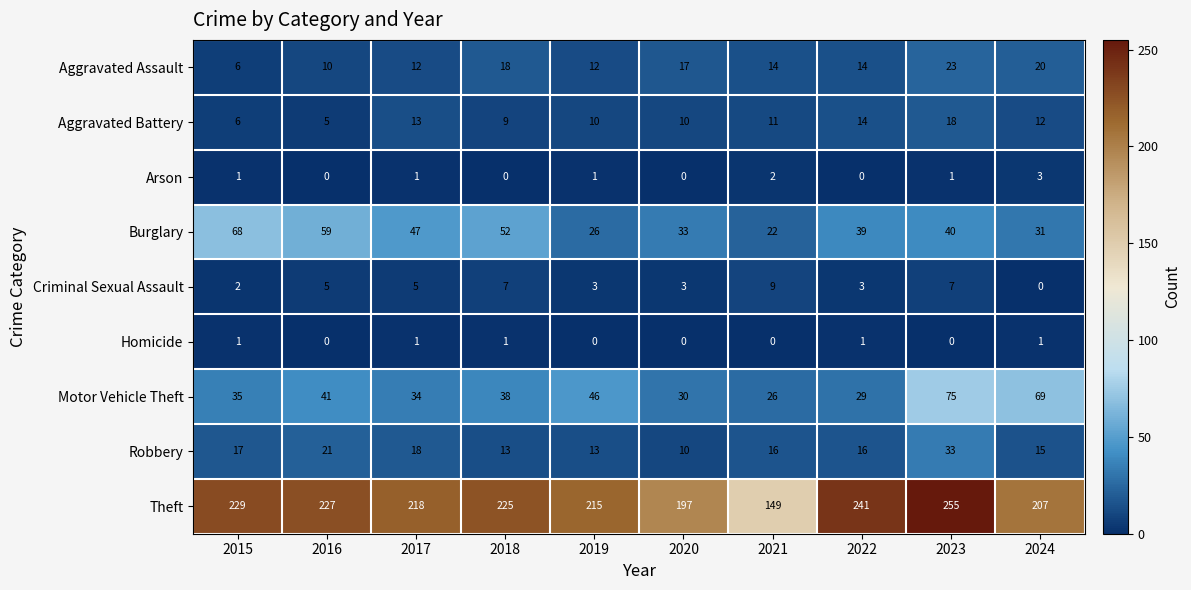

What is the difference between the second highest and second lowest values in the Aggravated Assault series?

10